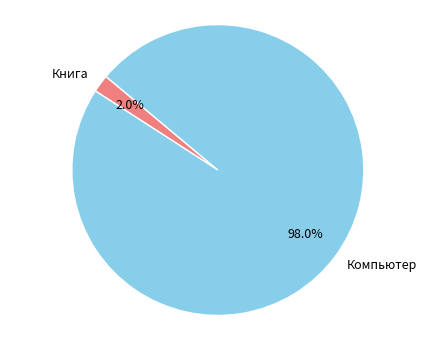

Is Компьютер the majority of the pie?

Yes